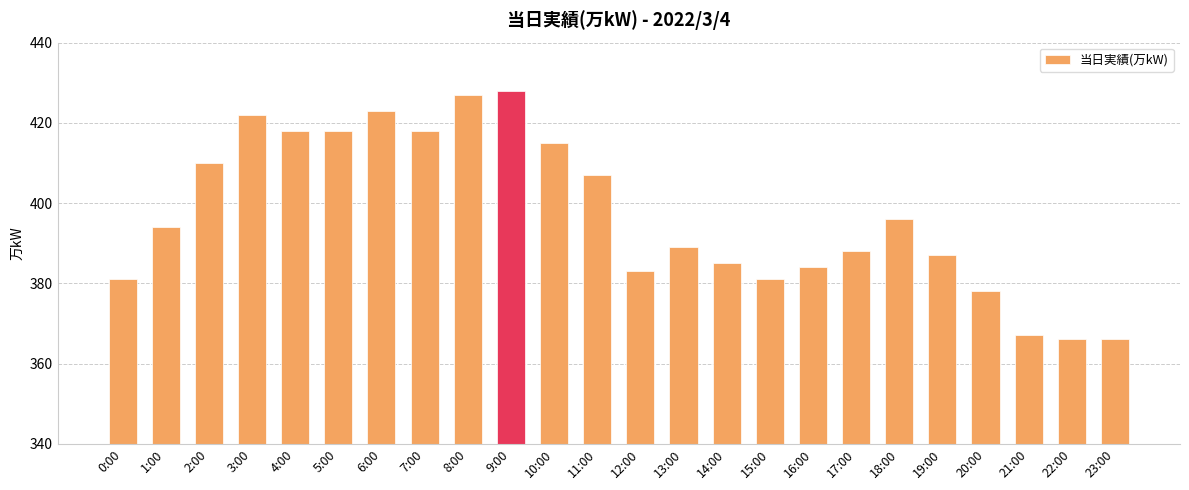

What is the approximate value at 18:00, to the nearest 10?

400